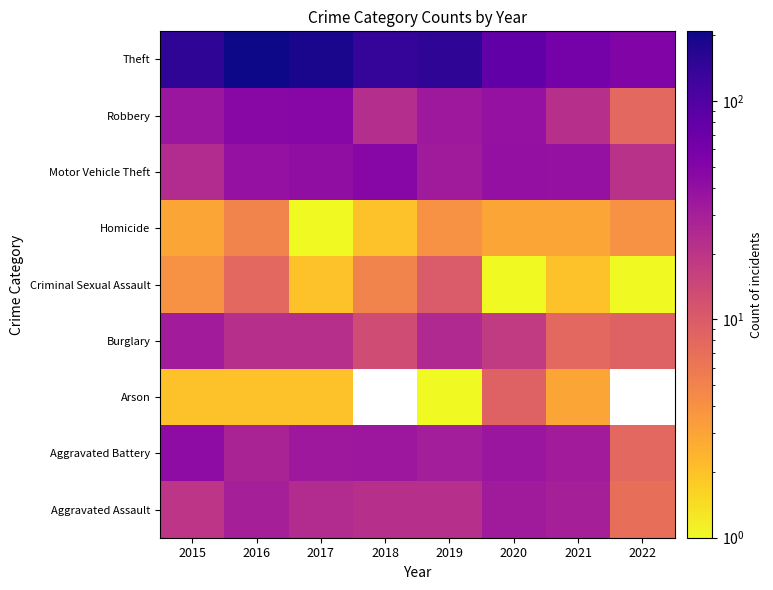

At 2018, list the series in order from largest to smallest.

Arson, Theft, Motor Vehicle Theft, Aggravated Battery, Robbery, Aggravated Assault, Burglary, Criminal Sexual Assault, Homicide